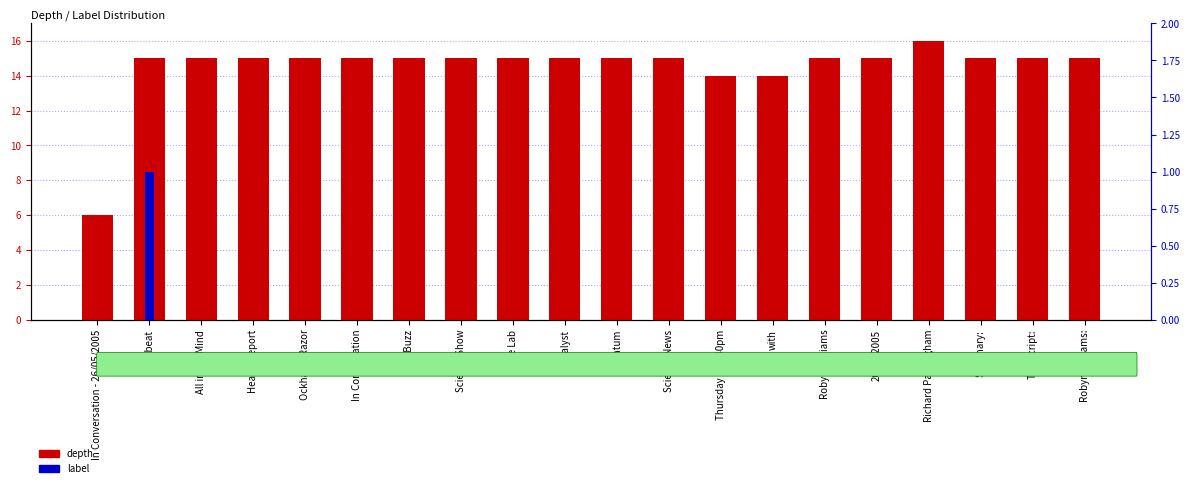

What is the label of the 3rd bar from the left?

All in the Mind